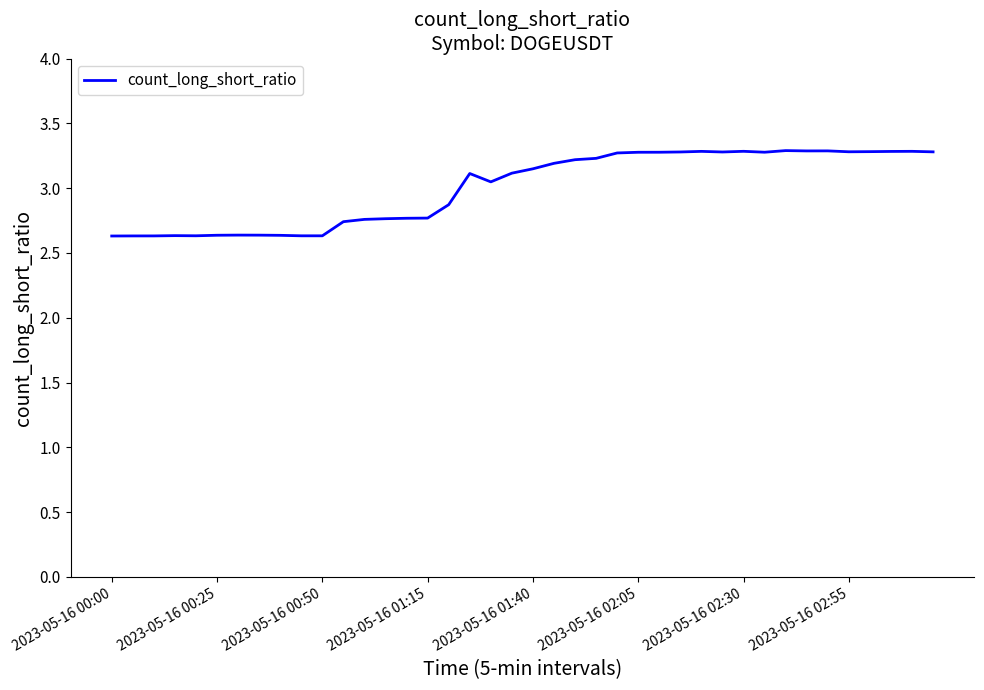

What is the difference between the maximum and minimum values?

0.7